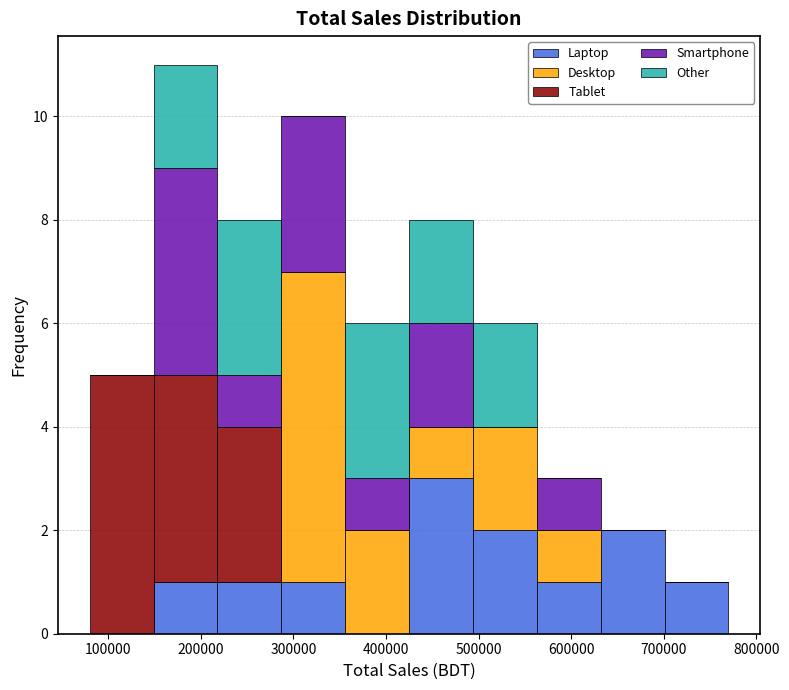

Reading left to right, list every stacked bar in this chart as the range it spans on the x-axis followed by its total height. Neither the bar edges nor the heights are printed on the chart, so give them approximately, as read against the axes.

80000 to 149000: 5
149000 to 218000: 11
218000 to 287000: 8
287000 to 356000: 10
356000 to 425000: 6
425000 to 494000: 8
494000 to 563000: 6
563000 to 632000: 3
632000 to 701000: 2
701000 to 770000: 1